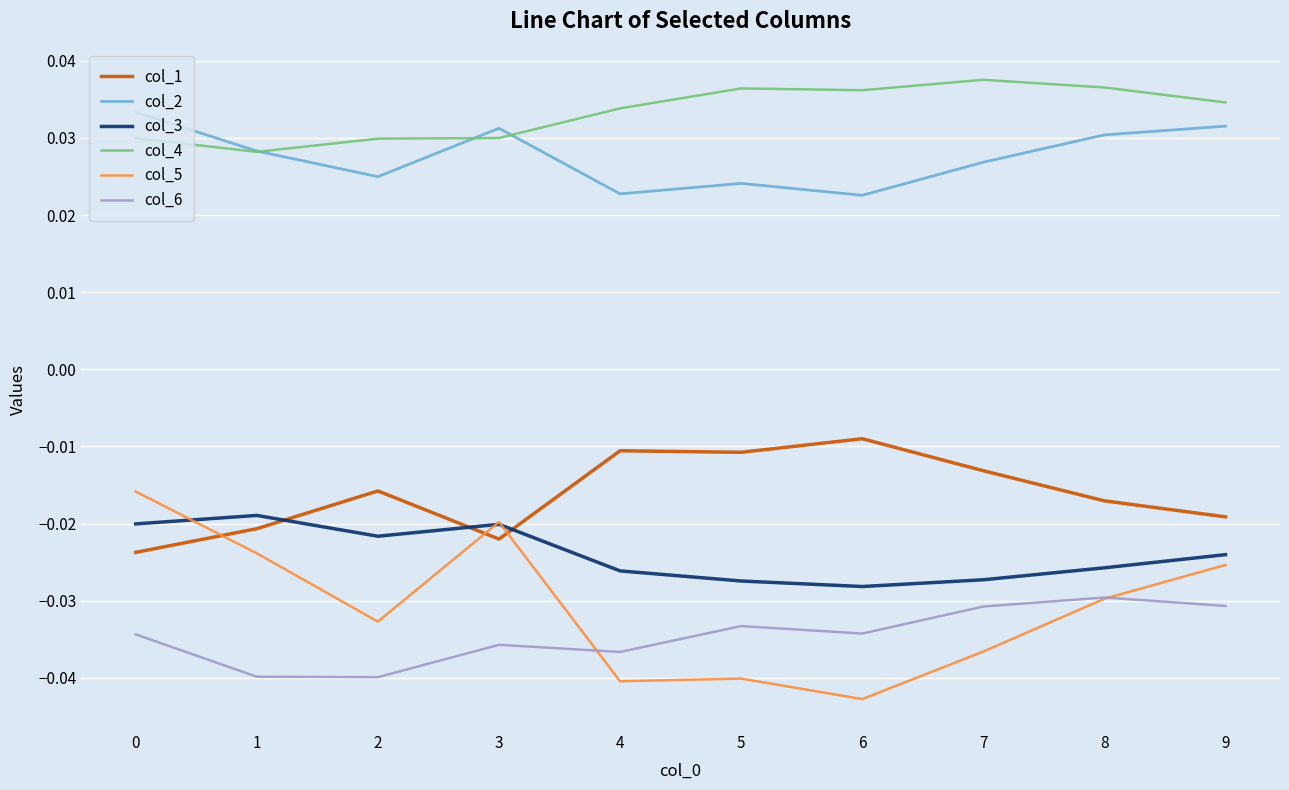

Which series changed the most between 0 and 4?

col_5